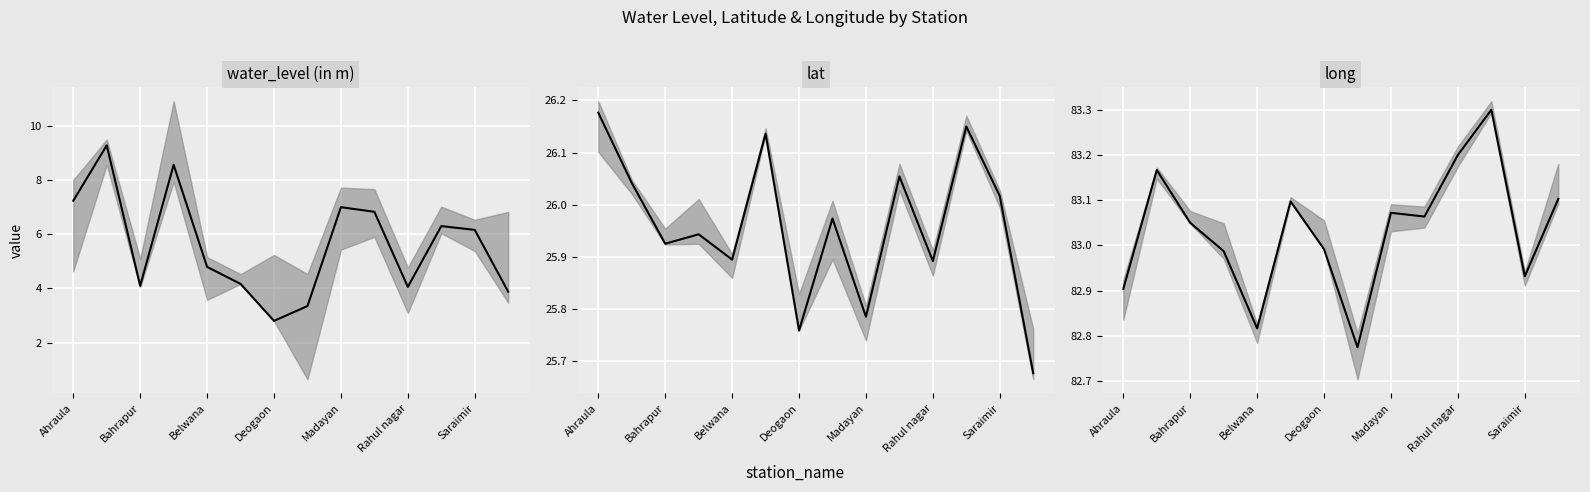

What is the difference between the second highest and minimum values?

0.4